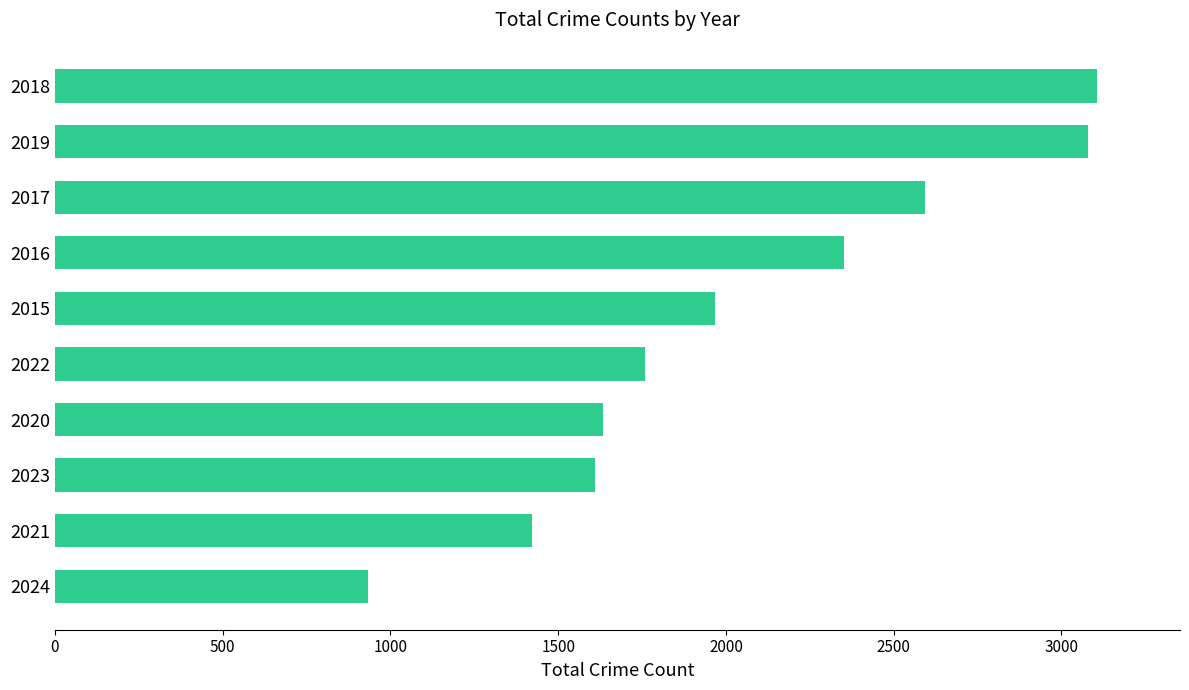

What is the change in value from 2024 to 2023?

+677